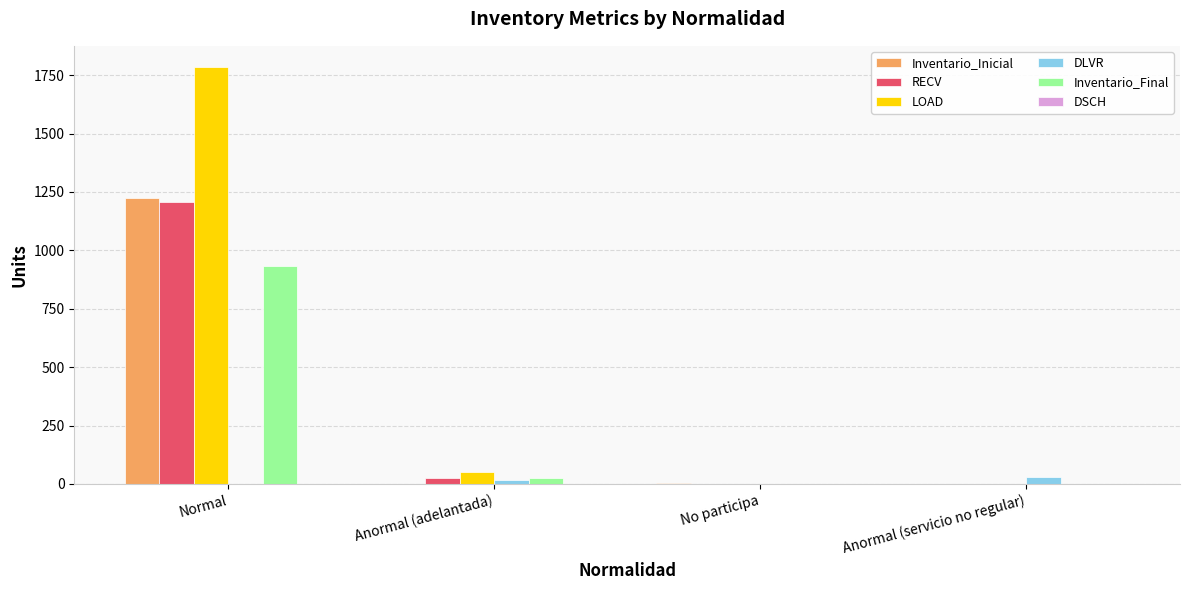

Is the value of RECV at No participa greater than the value of LOAD at Anormal (adelantada)?

No